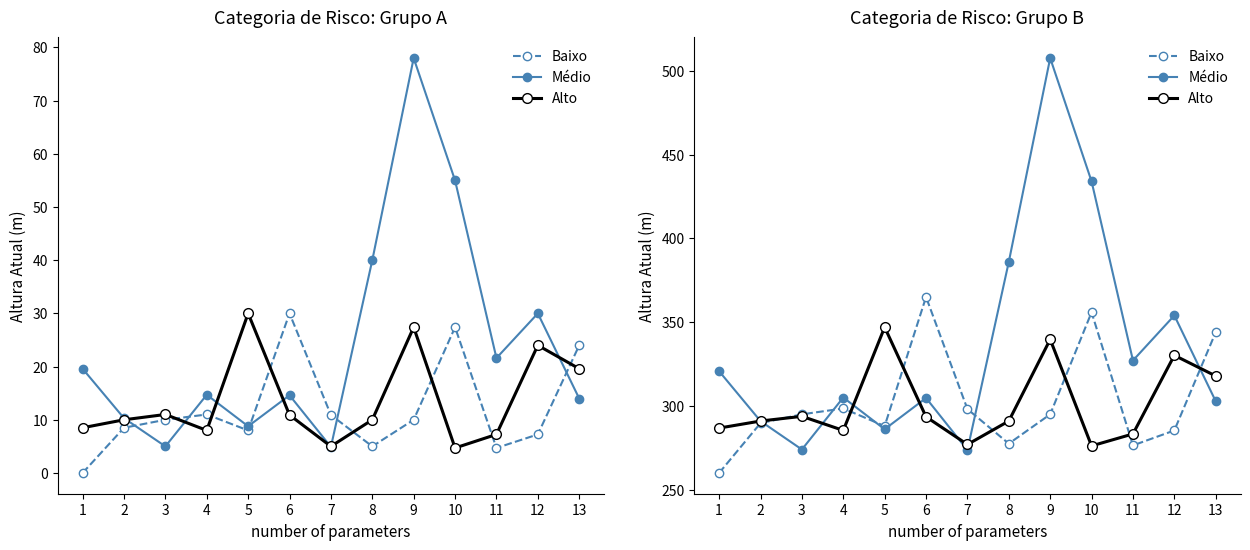

Which series has the largest range (max minus min)?

Médio